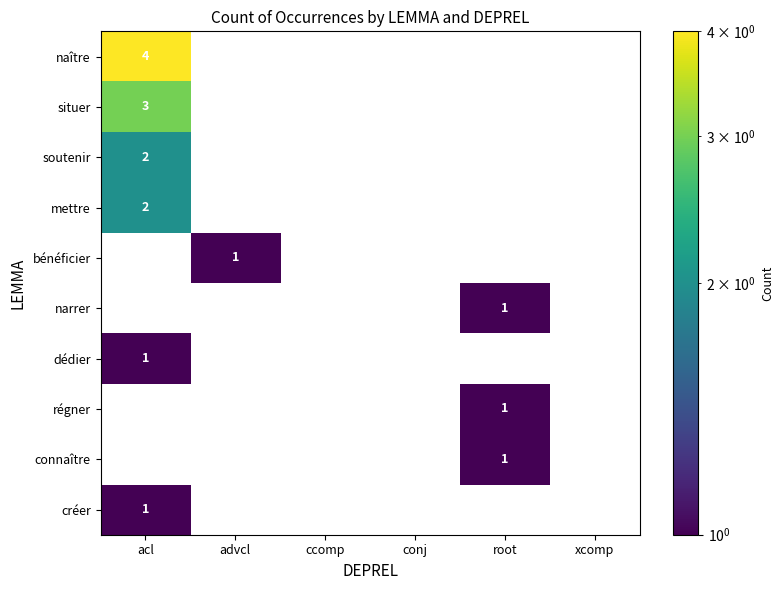

True or false: soutenir has a value of 3 at acl.

False